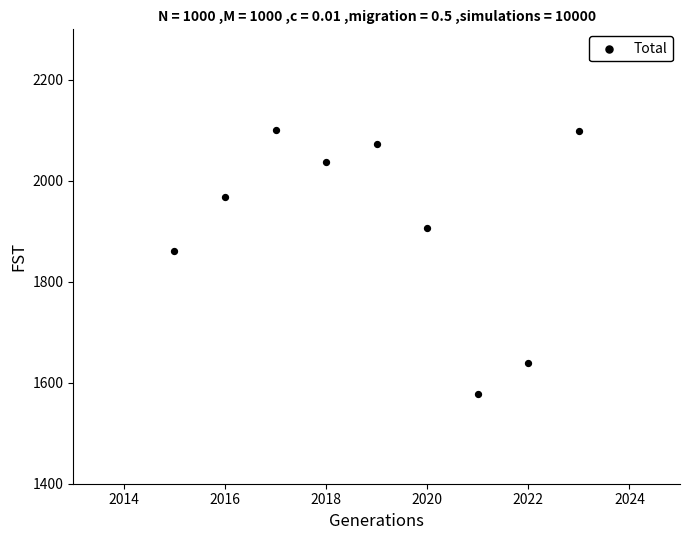

What Y value in the scatter plot is closest to 1839?

1861